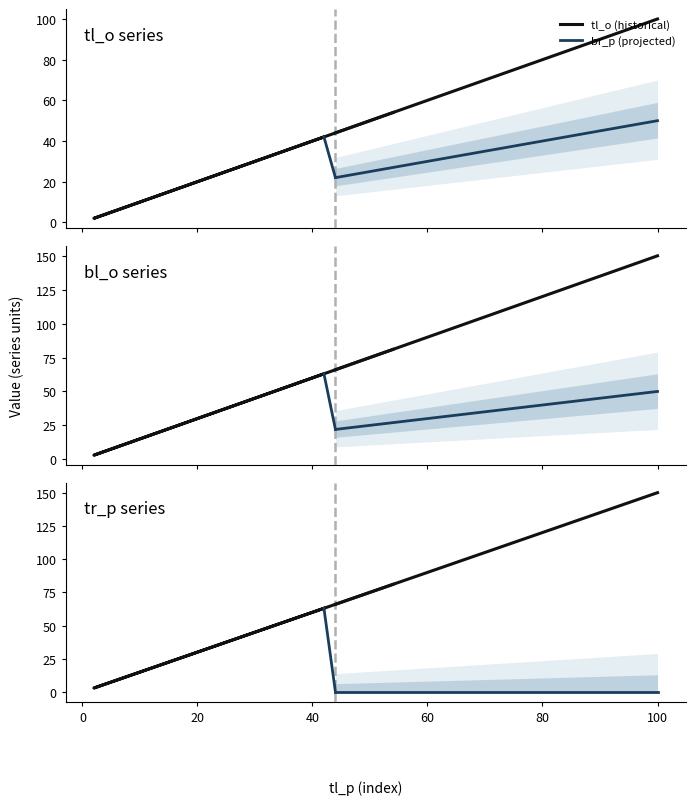

Which series has the largest range (max minus min)?

bl_o (historical)